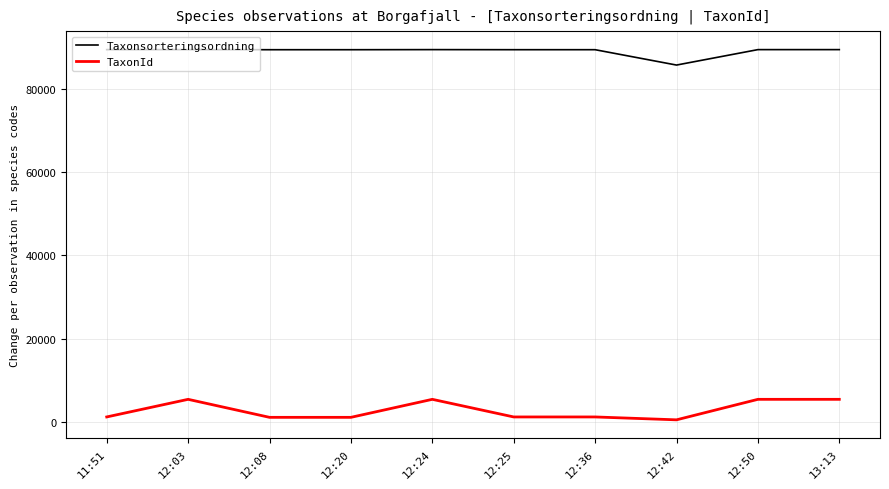

True or false: Taxonsorteringsordning and TaxonId cross at least once.

False